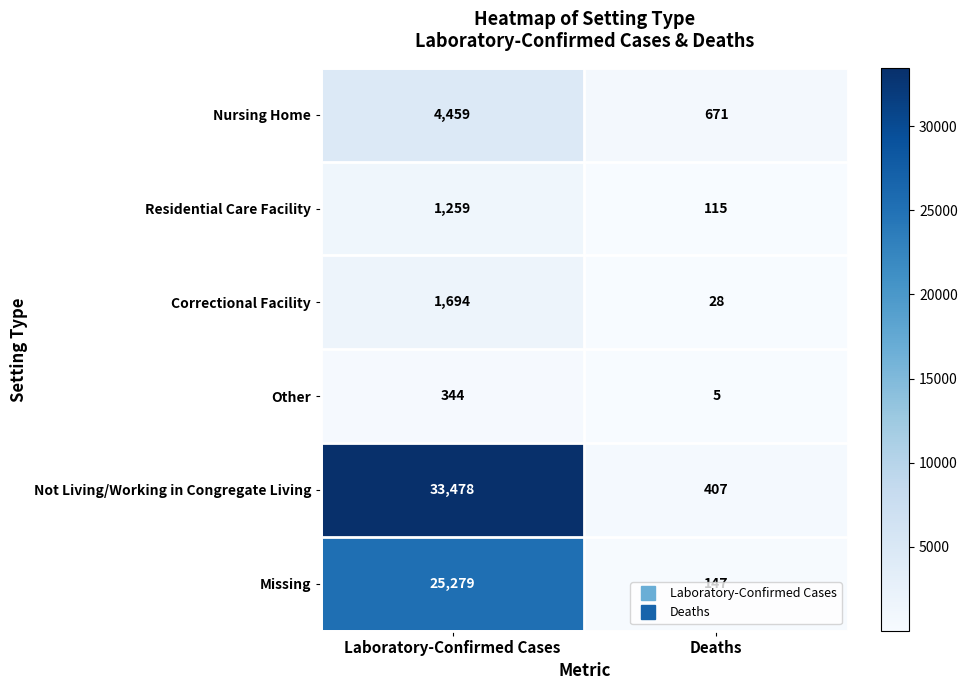

Which series changed the most between Laboratory-Confirmed Cases and Deaths?

Not Living/Working in Congregate Living